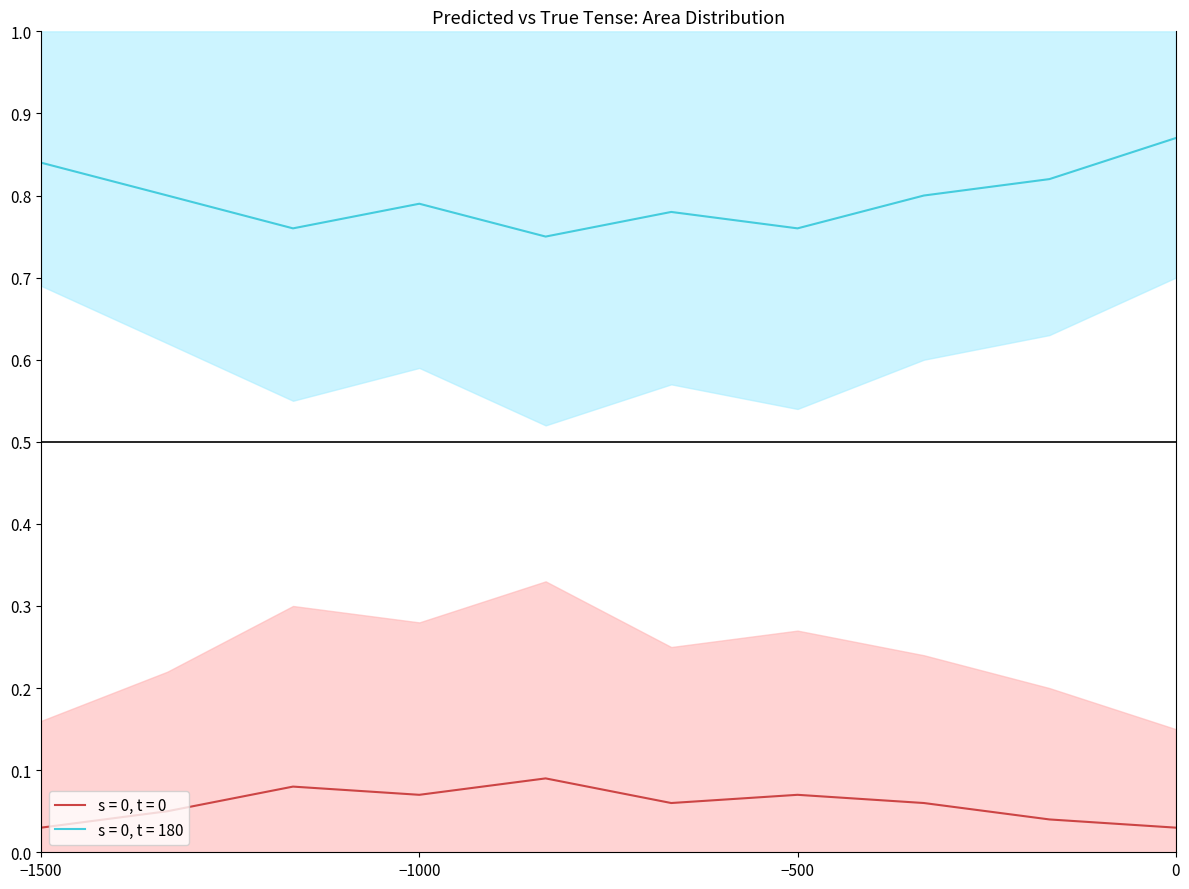

True or false: s = 0, t = 0 and s = 0, t = 180 cross at least once.

False